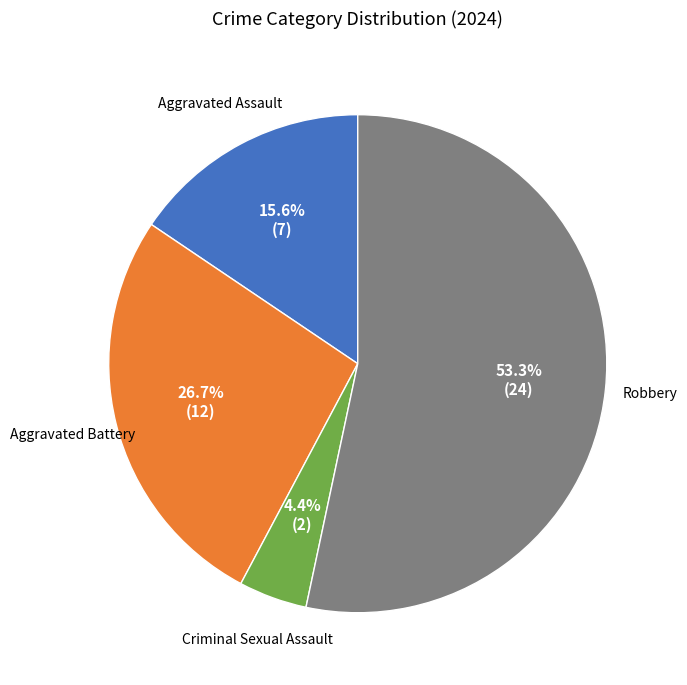

Is there a majority slice in this chart?

Yes